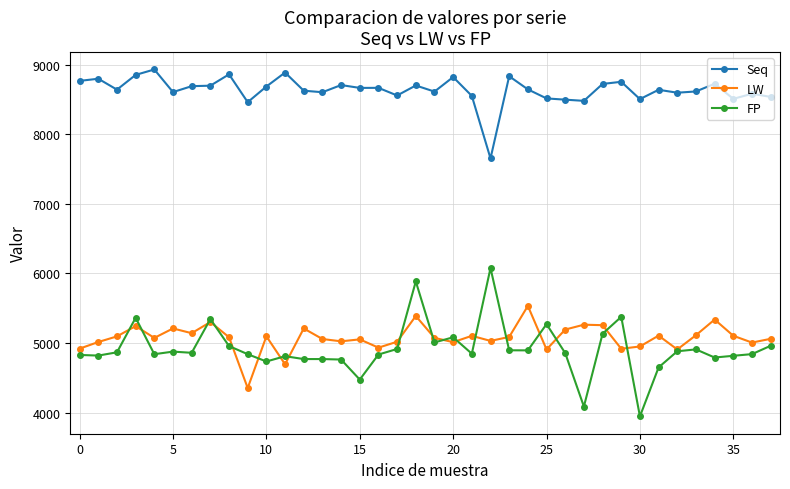

True or false: FP and Seq intersect in this chart.

False